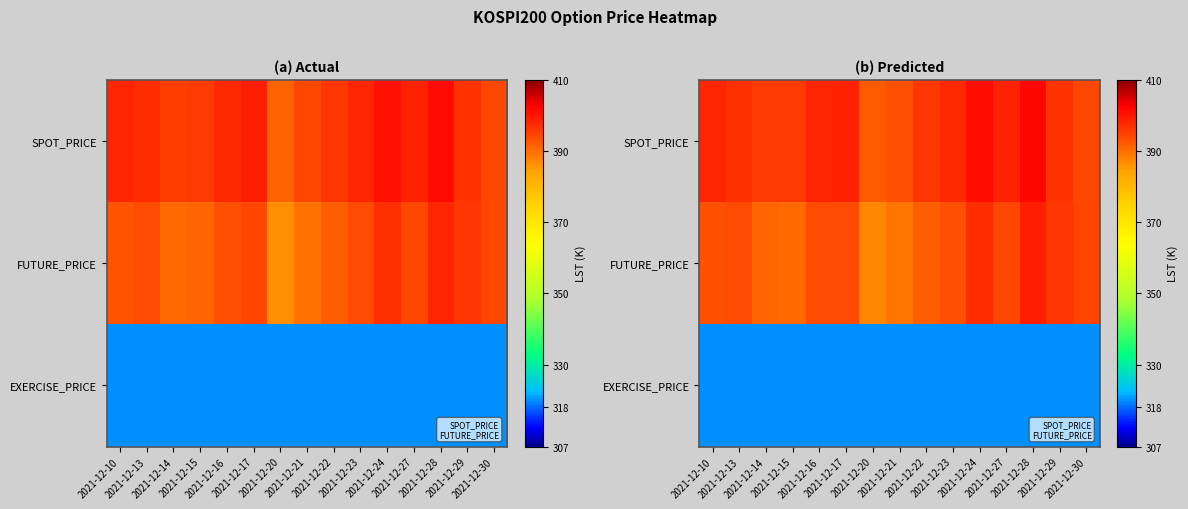

What is the sum of the SPOT_PRICE values at 2021-12-27 and 2021-12-24?

799.2